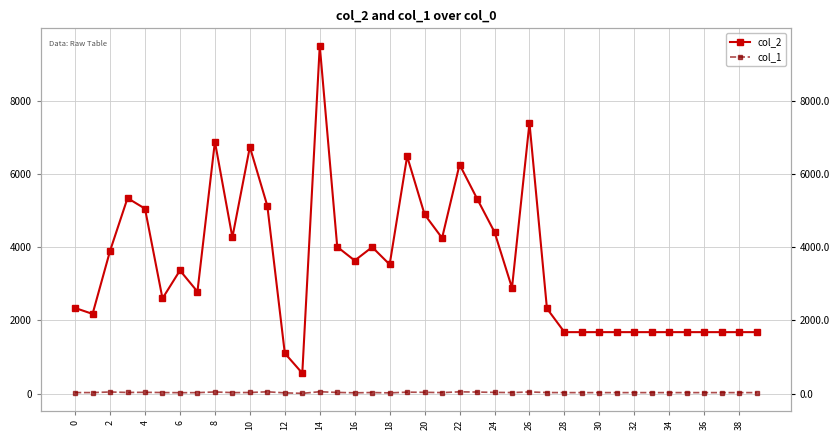

At which category does col_1 reach its first local peak?

2